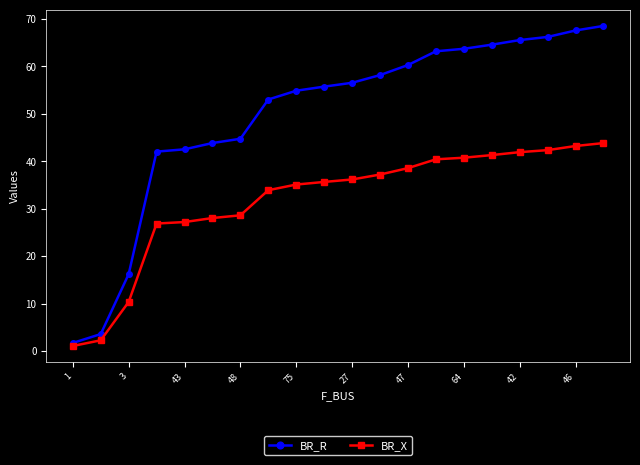

What are all the series names shown in the legend?

BR_R, BR_X